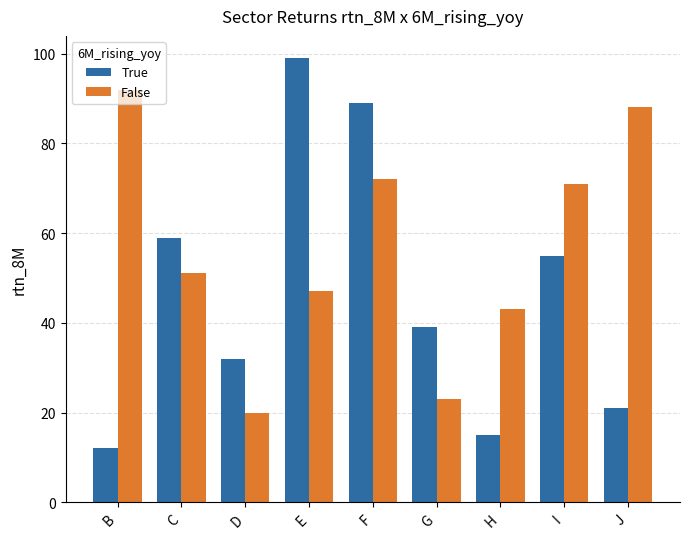

Reading left to right, transcribe all the data shown in this chart.

True: B=12	C=59	D=32	E=99	F=89	G=39	H=15	I=55	J=21
False: B=92	C=51	D=20	E=47	F=72	G=23	H=43	I=71	J=88